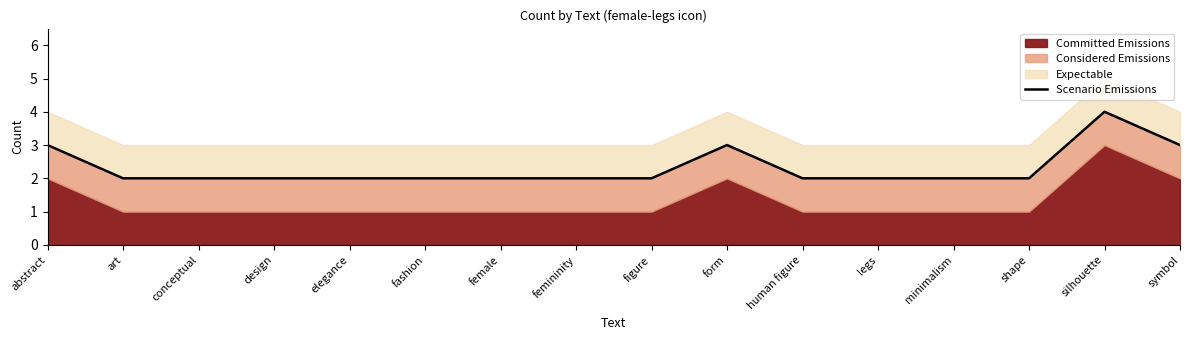

What position from the right is female?

10